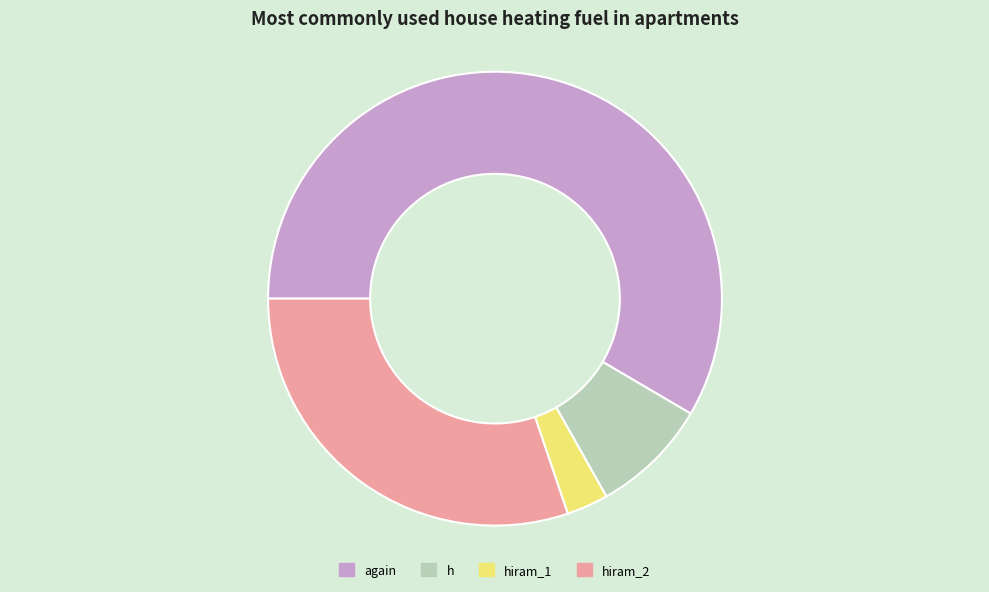

What is the majority slice?

again